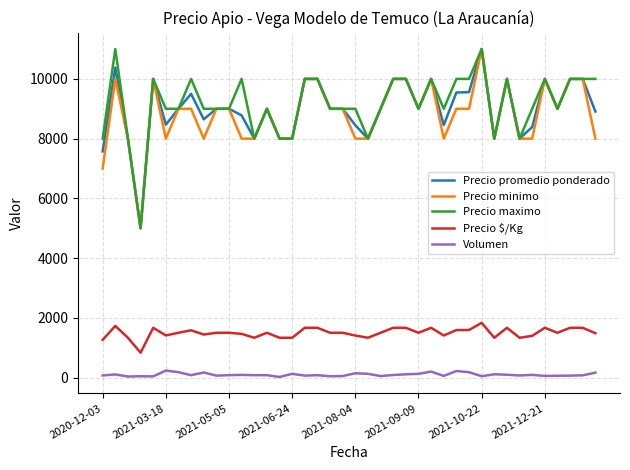

What is the maximum value for Precio promedio ponderado?

11000